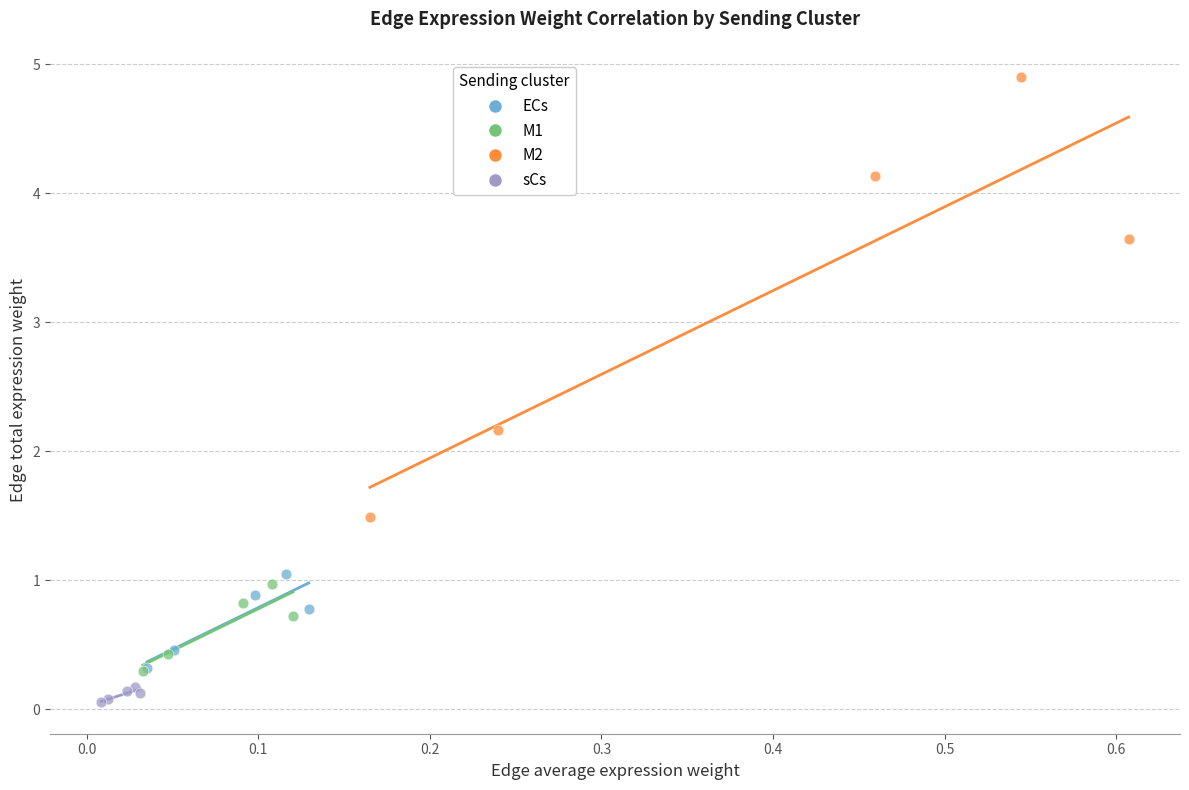

What are all the series names shown in the legend?

ECs, M1, M2, sCs